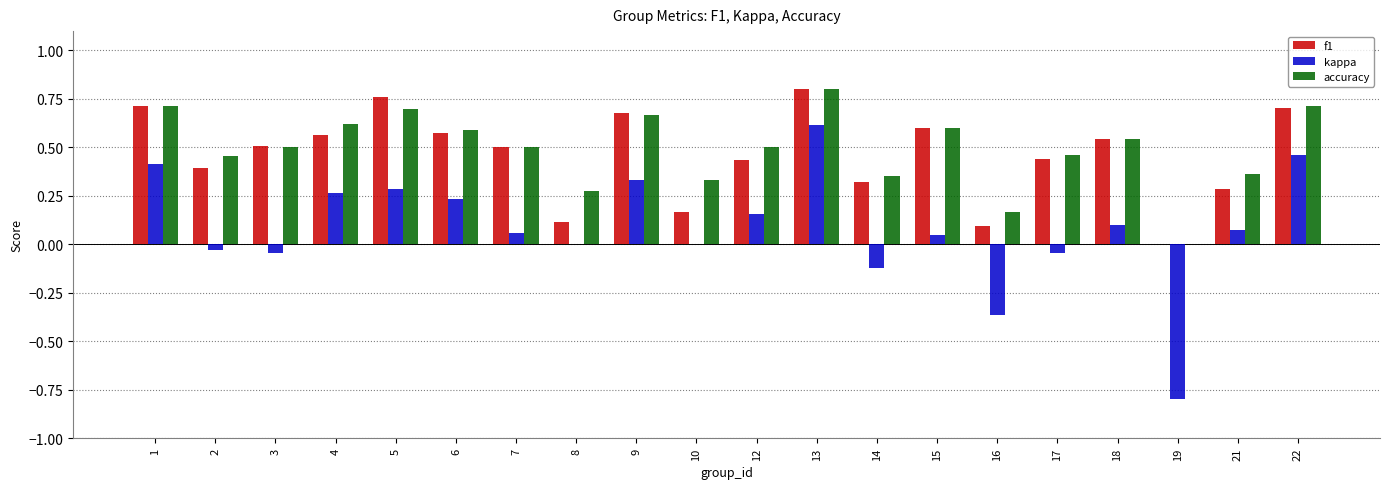

Between 6 and 8, which series saw the biggest shift?

f1